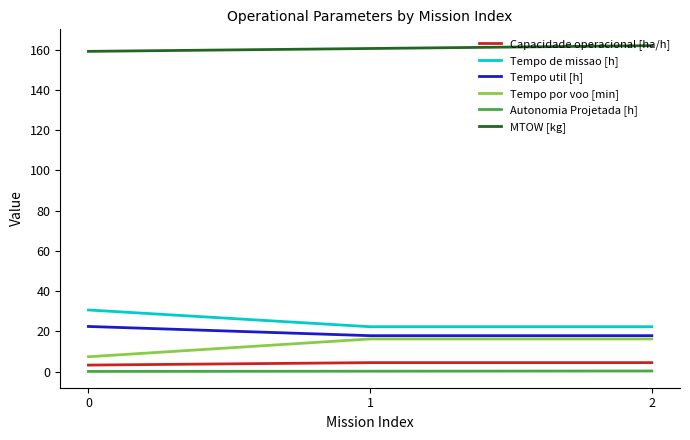

Is it true that Capacidade operacional [ha/h] equals 3.3 at 0?

True